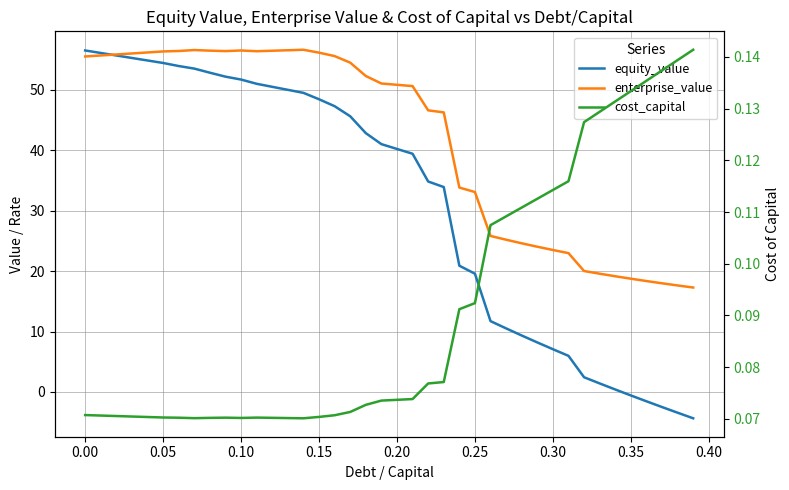

What is the label of the 36th point from the left?

0.35